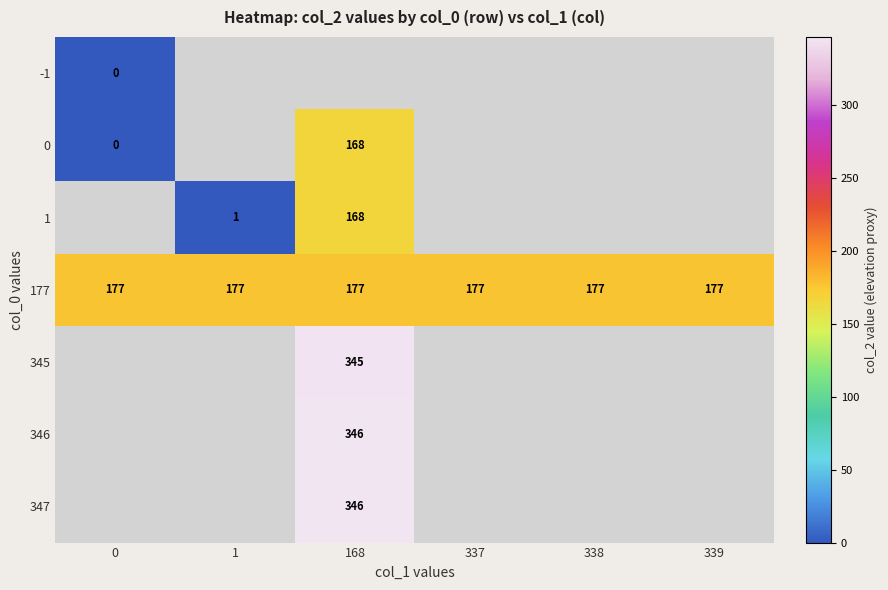

How many categories are shown in the chart?

6